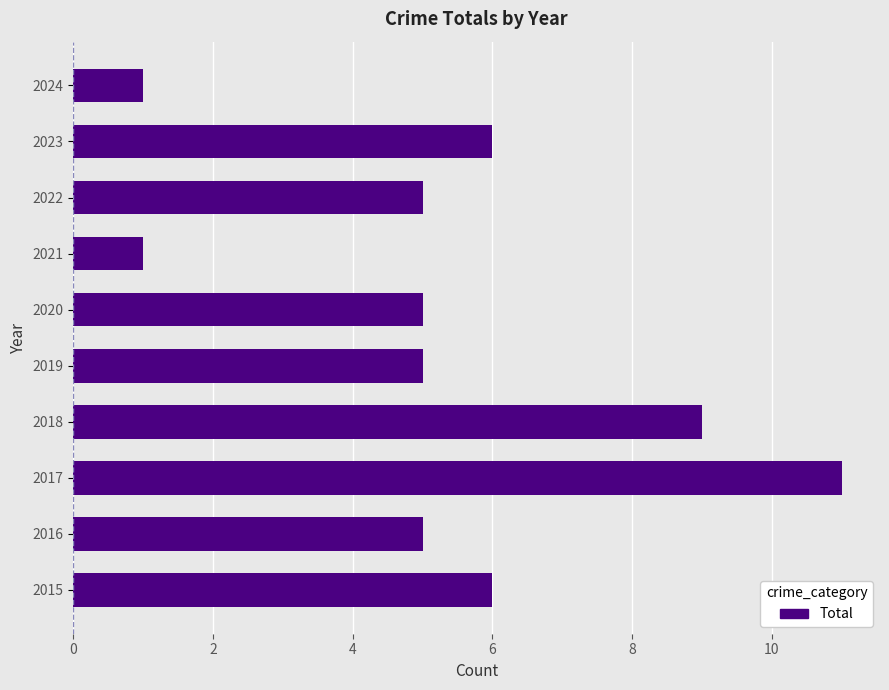

What is the sum of all values?

54